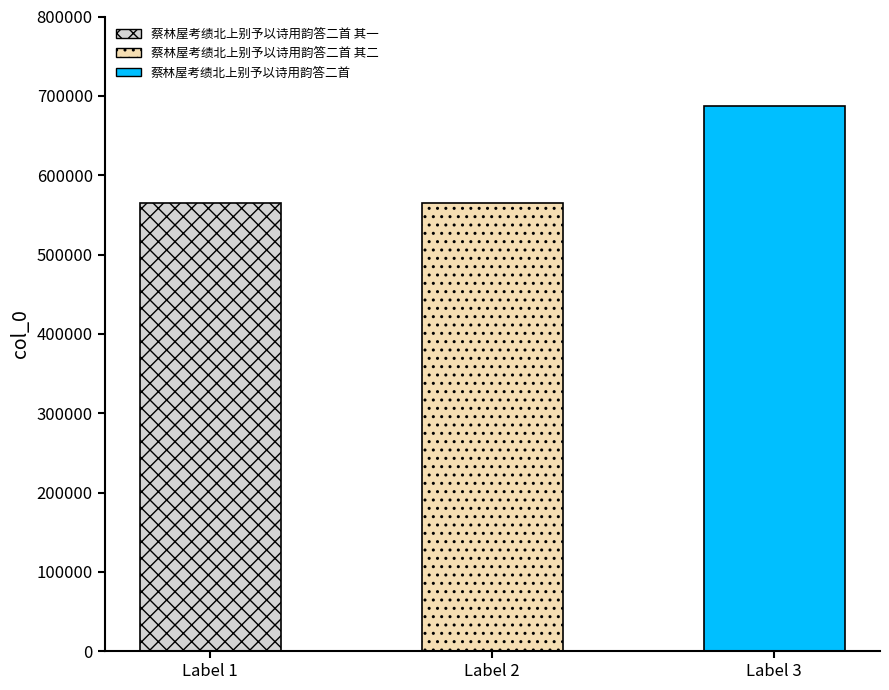

What is the ratio of the value at 蔡林屋考绩北上别予以诗用韵答二首 to the value at 蔡林屋考绩北上别予以诗用韵答二首 其二?

1.2